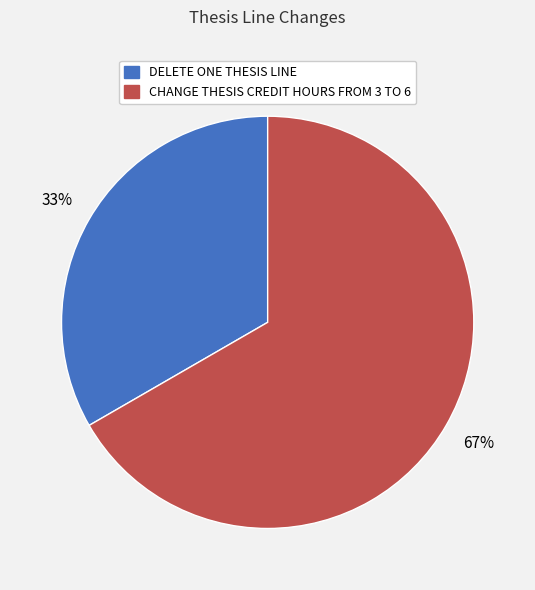

Rank the categories by value from lowest to highest.

DELETE ONE THESIS LINE, CHANGE THESIS CREDIT HOURS FROM 3 TO 6